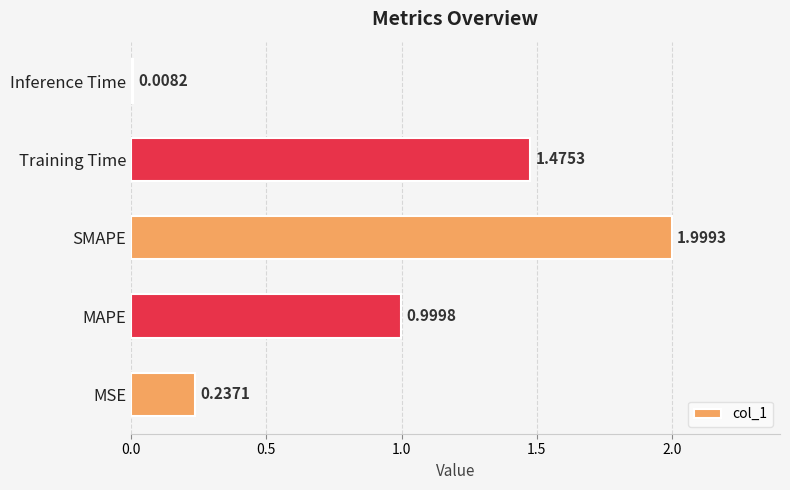

What is the ratio of the value at MAPE to the value at SMAPE?

0.5